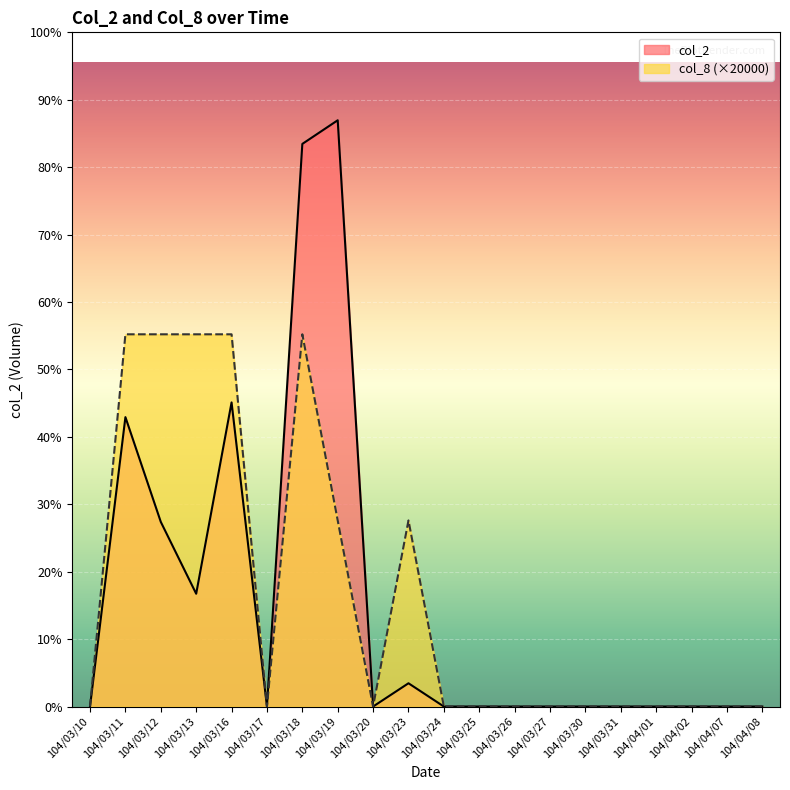

Reading left to right, extract all data points from this chart.

col_2: 104/03/10=0	104/03/11=31100	104/03/12=19840	104/03/13=12120	104/03/16=32680	104/03/17=0	104/03/18=60460	104/03/19=63000	104/03/20=0	104/03/23=2500	104/03/24=0	104/03/25=0	104/03/26=0	104/03/27=0	104/03/30=0	104/03/31=0	104/04/01=0	104/04/02=0	104/04/07=0	104/04/08=0
col_8: 104/03/10=0	104/03/11=40000	104/03/12=40000	104/03/13=40000	104/03/16=40000	104/03/17=0	104/03/18=40000	104/03/19=20000	104/03/20=0	104/03/23=20000	104/03/24=0	104/03/25=0	104/03/26=0	104/03/27=0	104/03/30=0	104/03/31=0	104/04/01=0	104/04/02=0	104/04/07=0	104/04/08=0